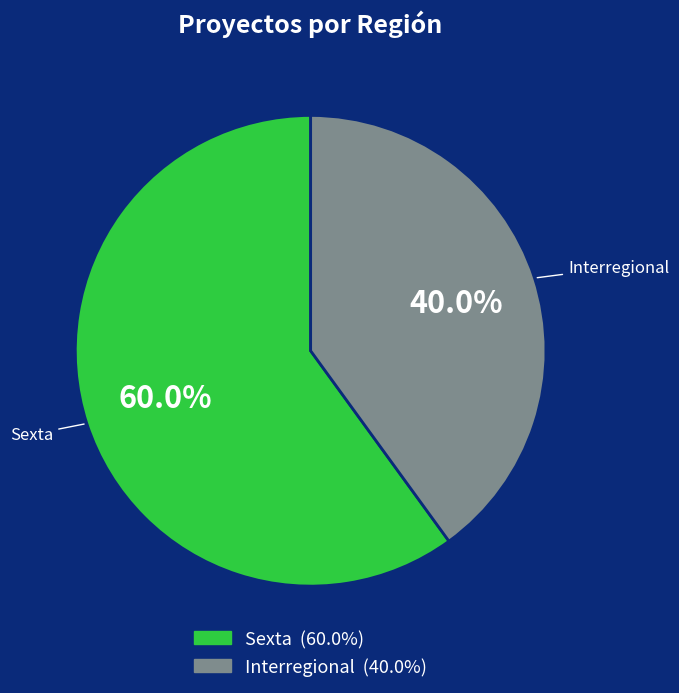

What is the majority slice?

Sexta